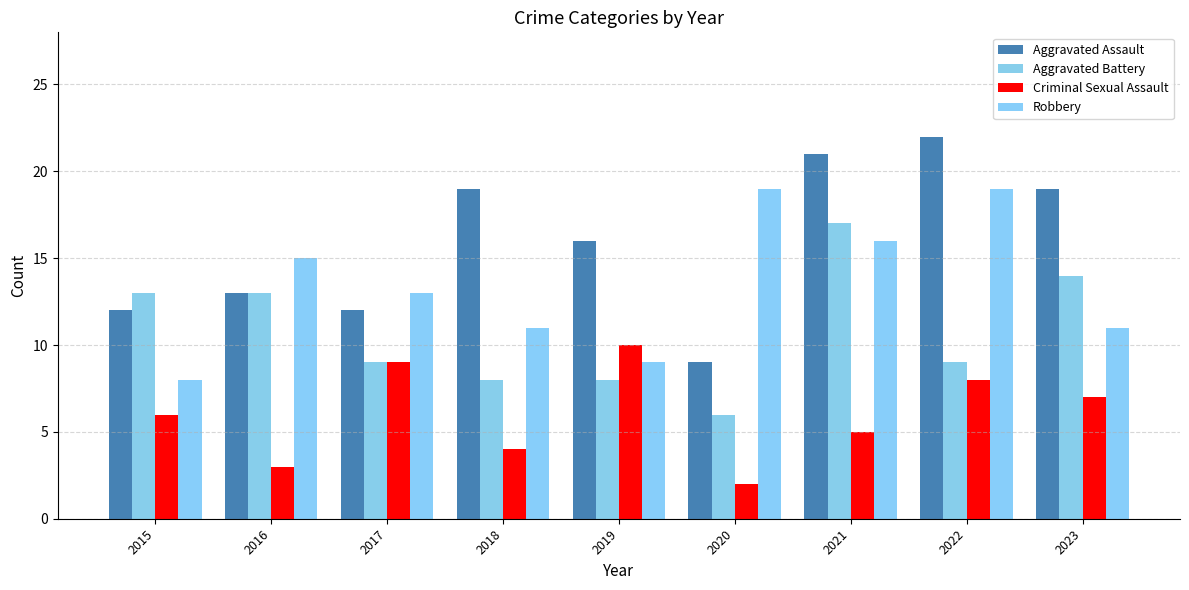

What is the sum of the Criminal Sexual Assault values at 2018 and 2017?

13